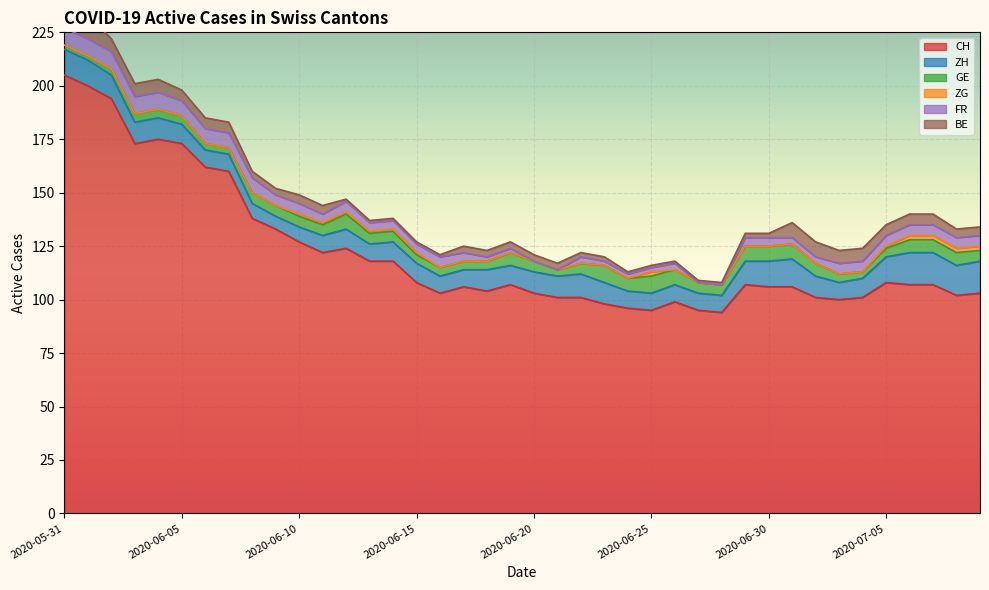

Which category has the highest value in the CH series?

2020-05-31